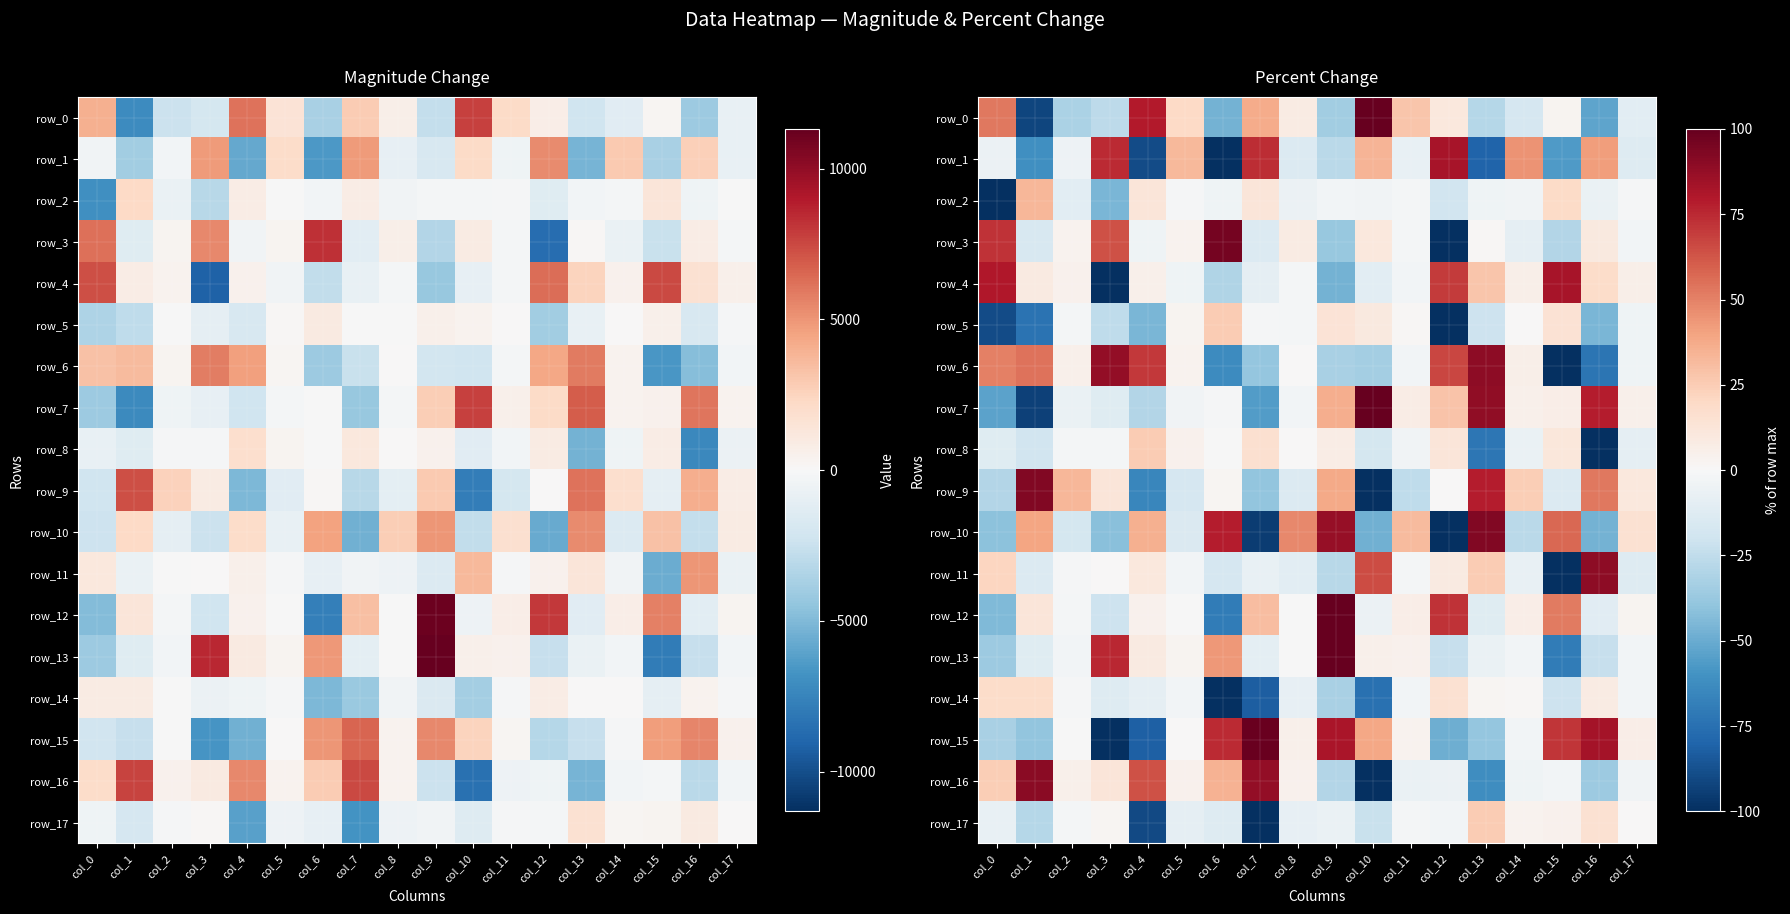

Read the row_14 value at col_13.

1.6